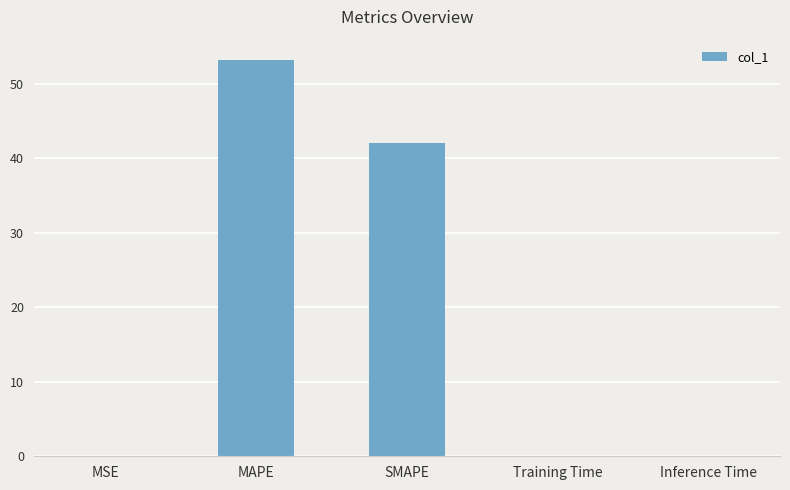

Is it true that the value at SMAPE is 59.3?

False